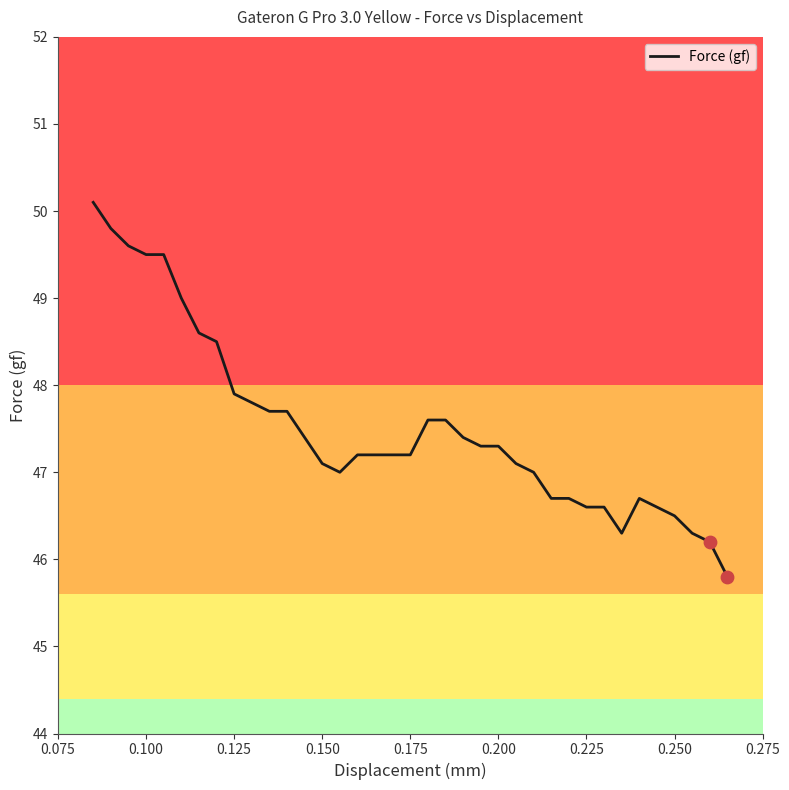

What is the maximum value shown in the chart?

50.1